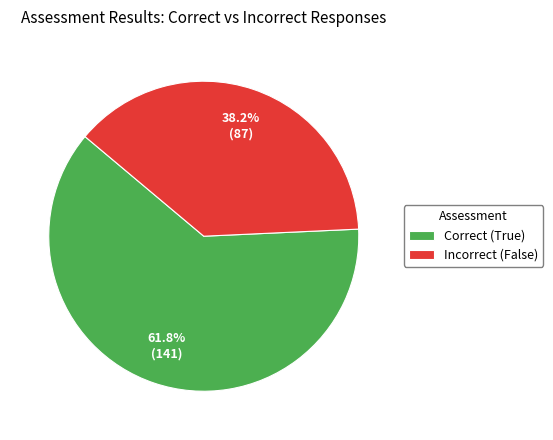

Which slice is the largest?

Correct (True)